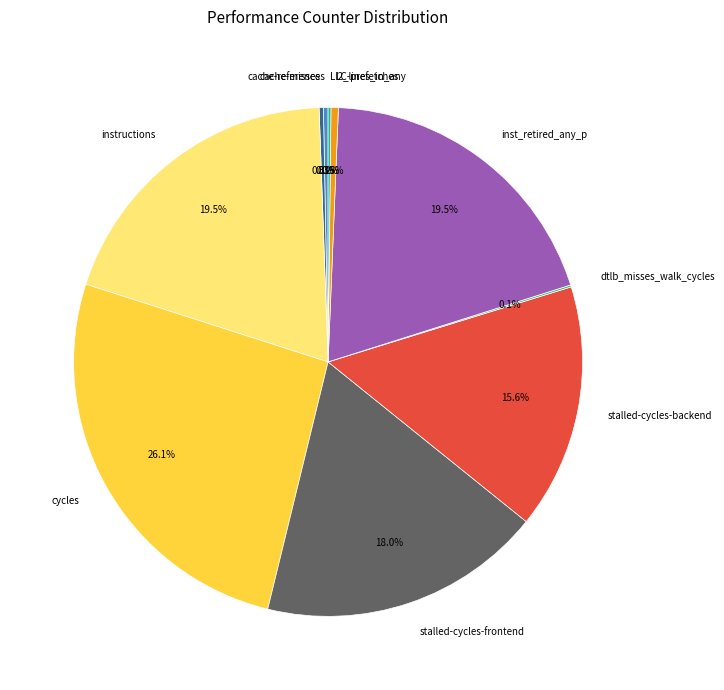

Is stalled-cycles-frontend the majority of the pie?

No